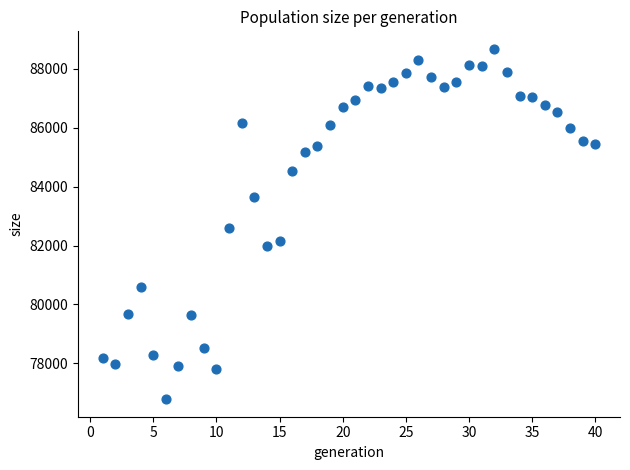

What Y value in the scatter plot is closest to 82730?

82593